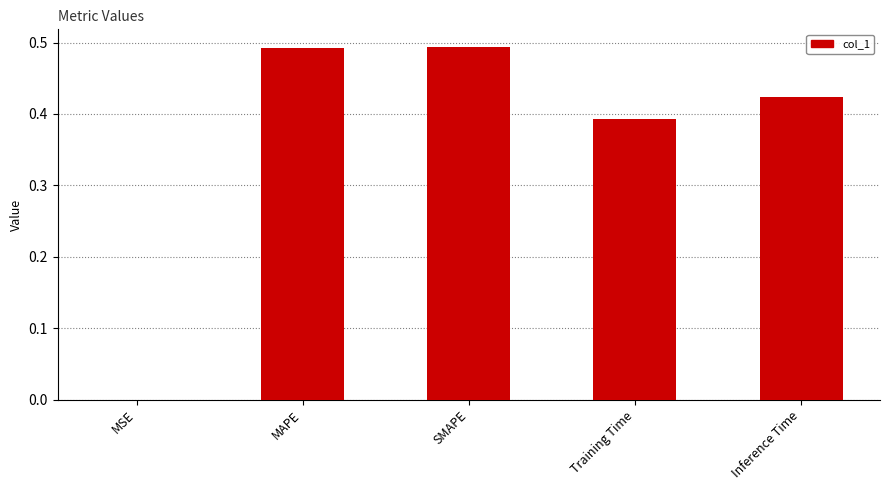

Does the chart contain stacked bars?

No